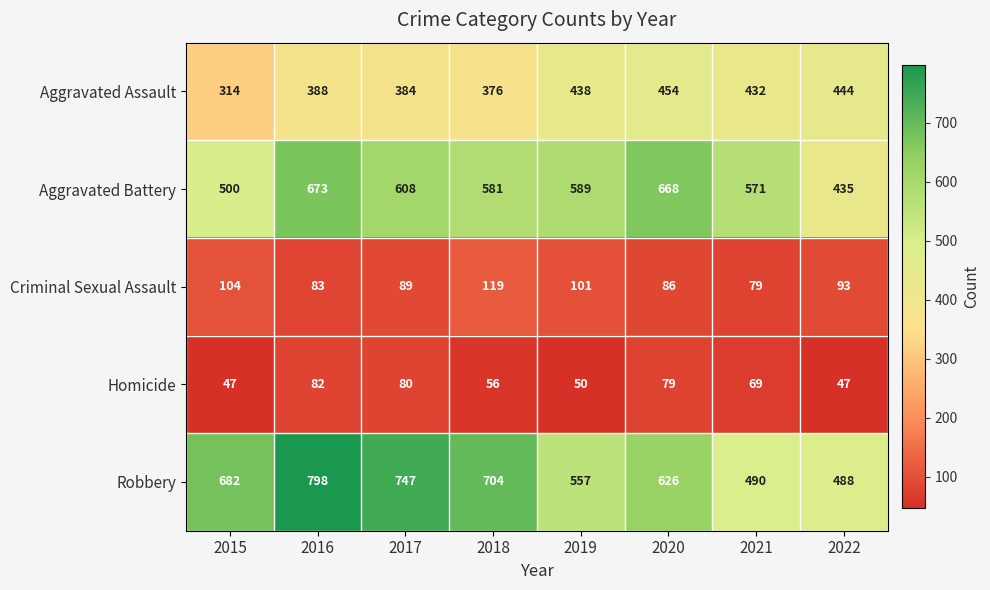

What is the difference between the maximum and minimum values in the Robbery series?

310